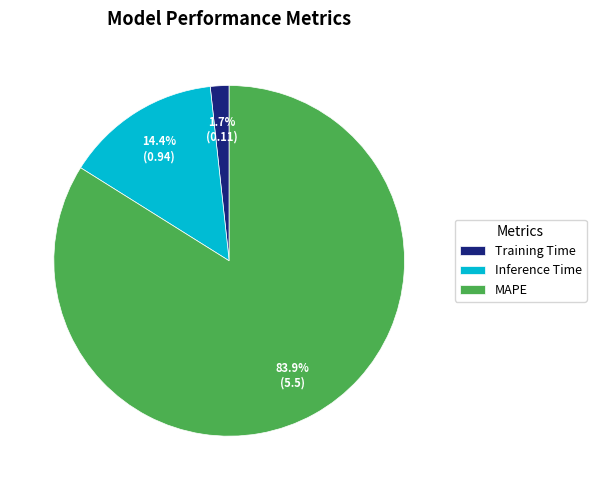

To the nearest percent, what is the average slice percentage?

33%